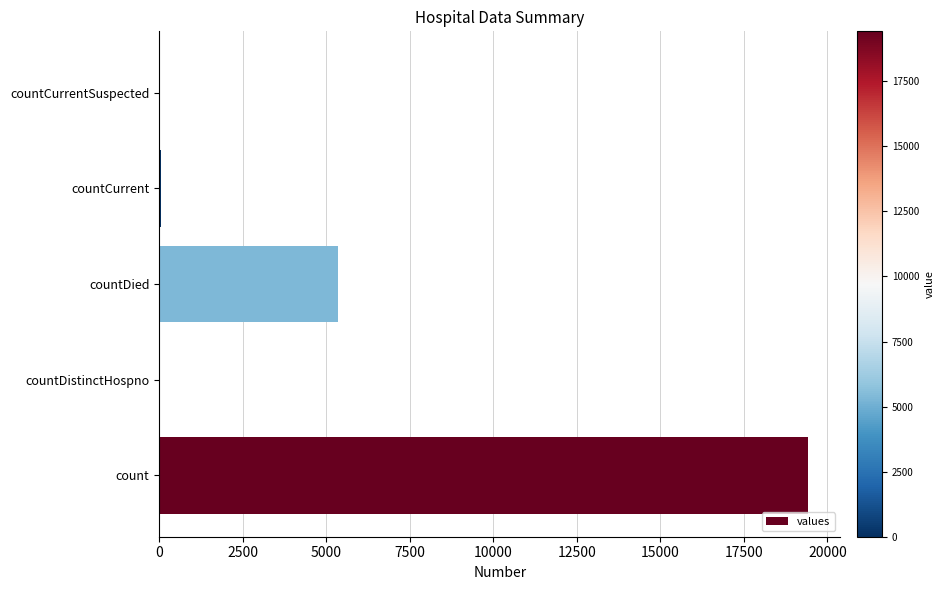

Is it true that the value at countCurrentSuspected is -11666?

False